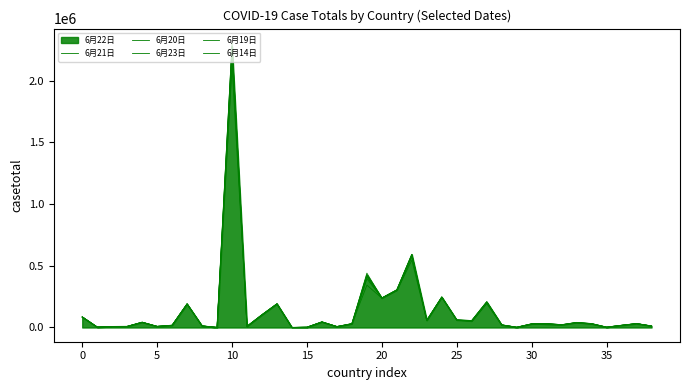

How many lines are shown in the chart?

6